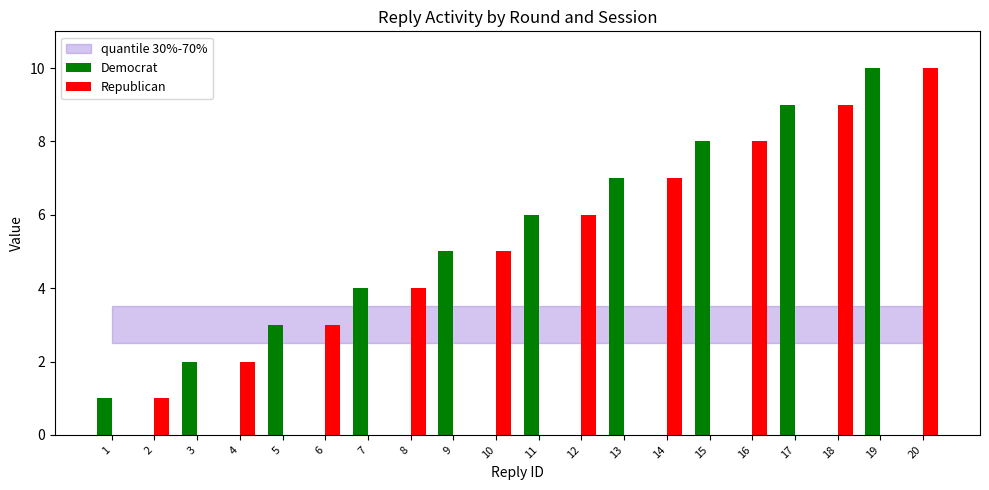

How many bars are there in each group?

2